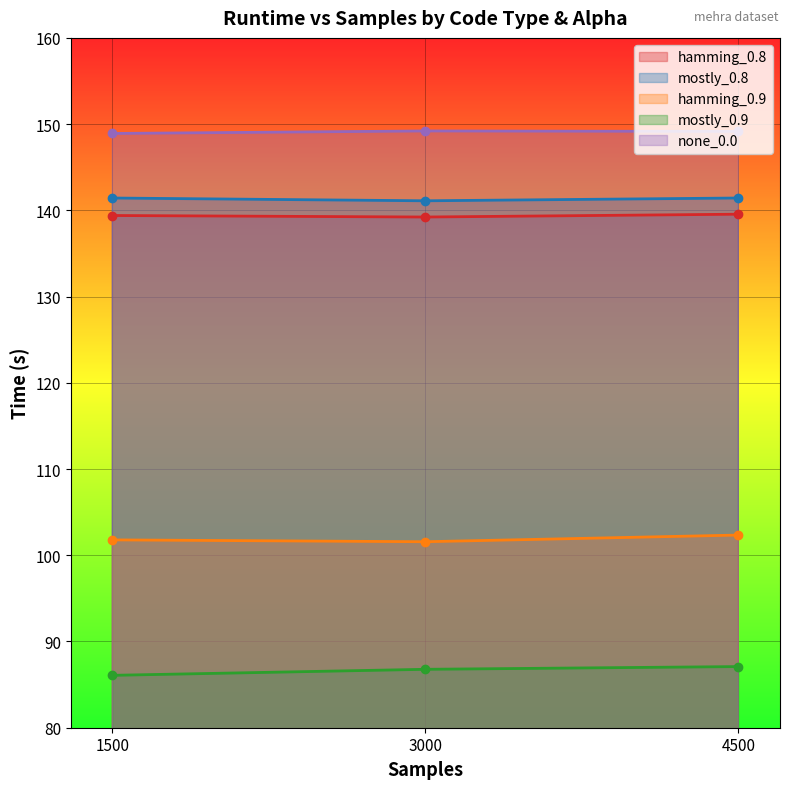

True or false: hamming_0.9 has a value of 101.6 at 3000.

True